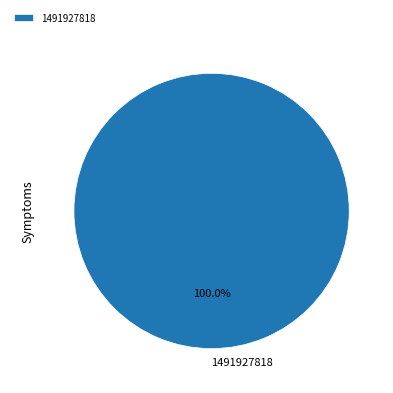

Rank the categories by value from lowest to highest.

1491927818